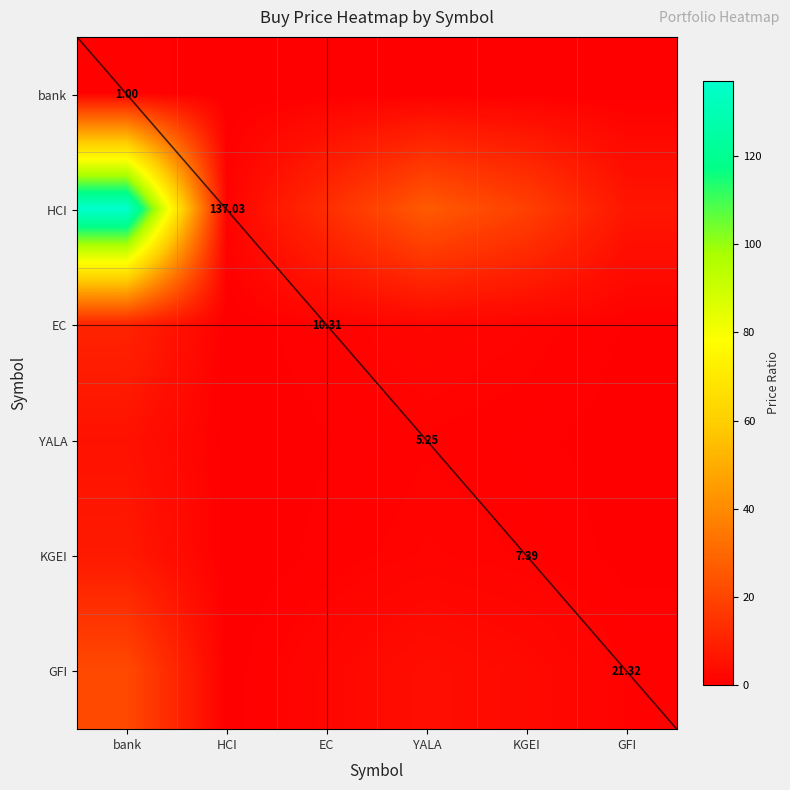

Read the GFI value at KGEI.

2.9